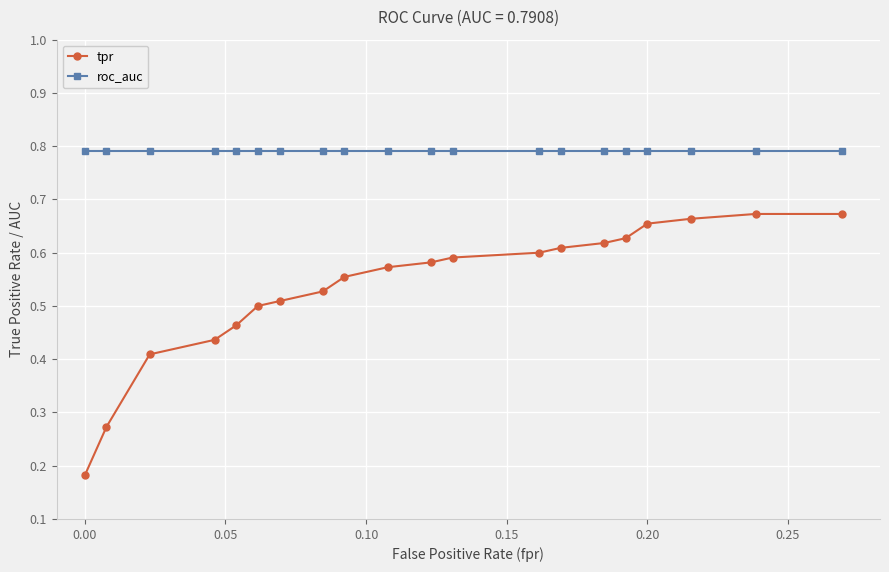

List the series in order of their overall mean, lowest first.

tpr, roc_auc